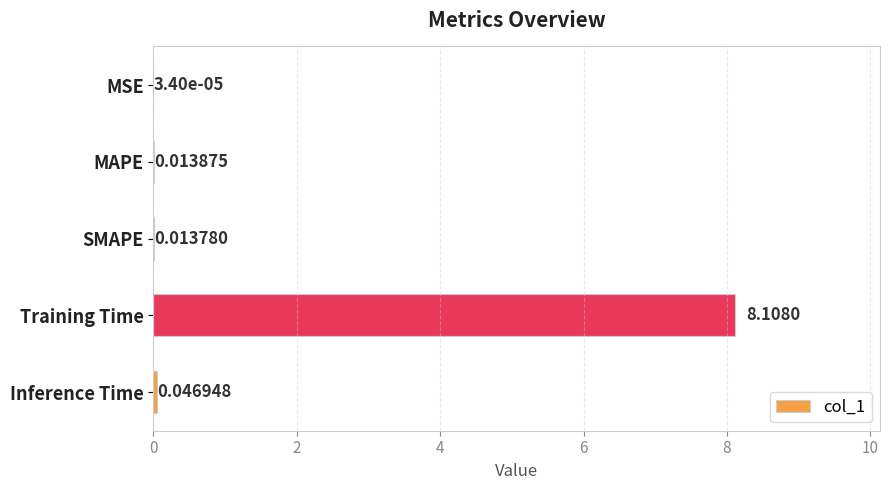

What is the change in value from MAPE to Training Time?

+8.1